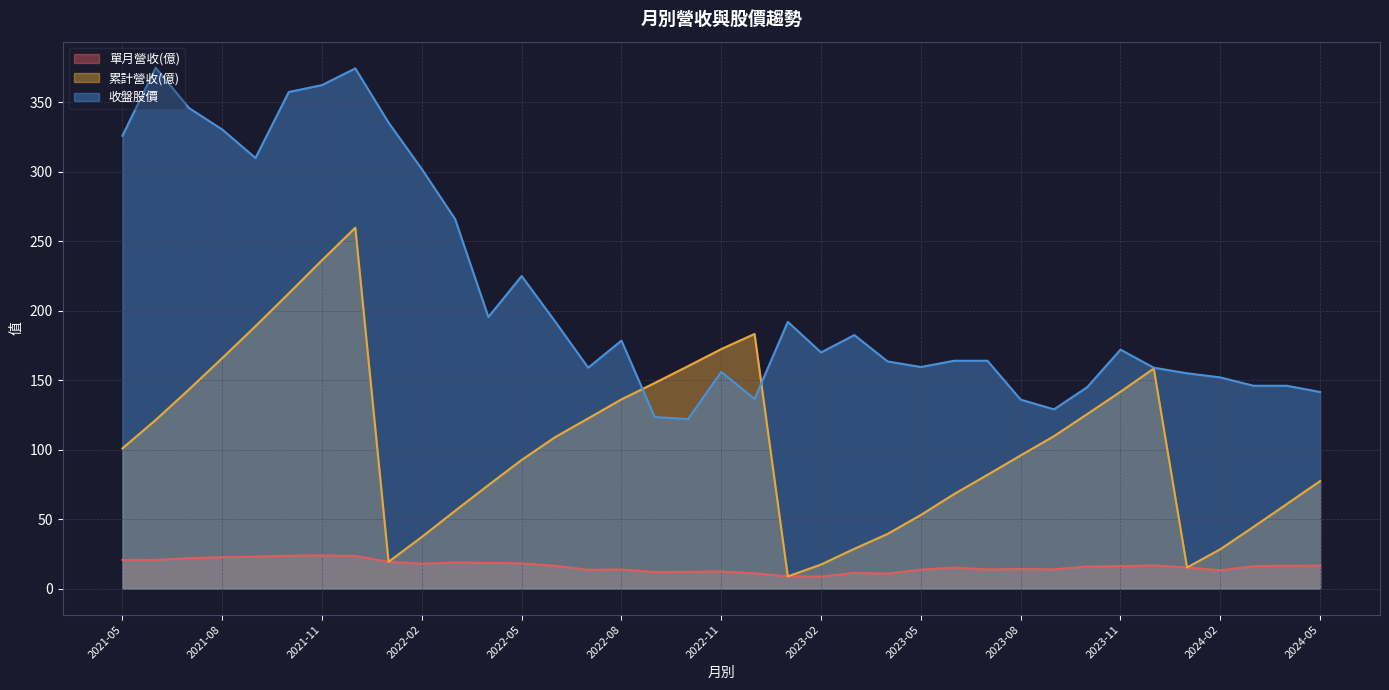

Read the 累計營收(億) value at 2021-06.

121.4